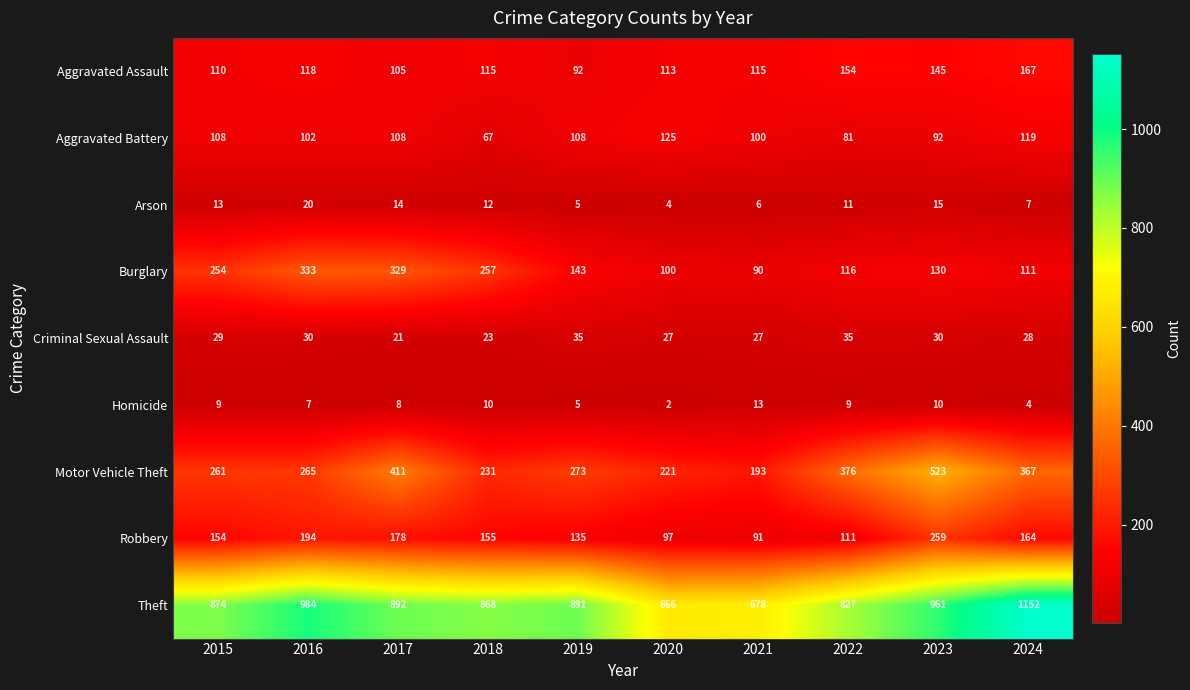

What is the spread (max minus min) of values at 2018?

858